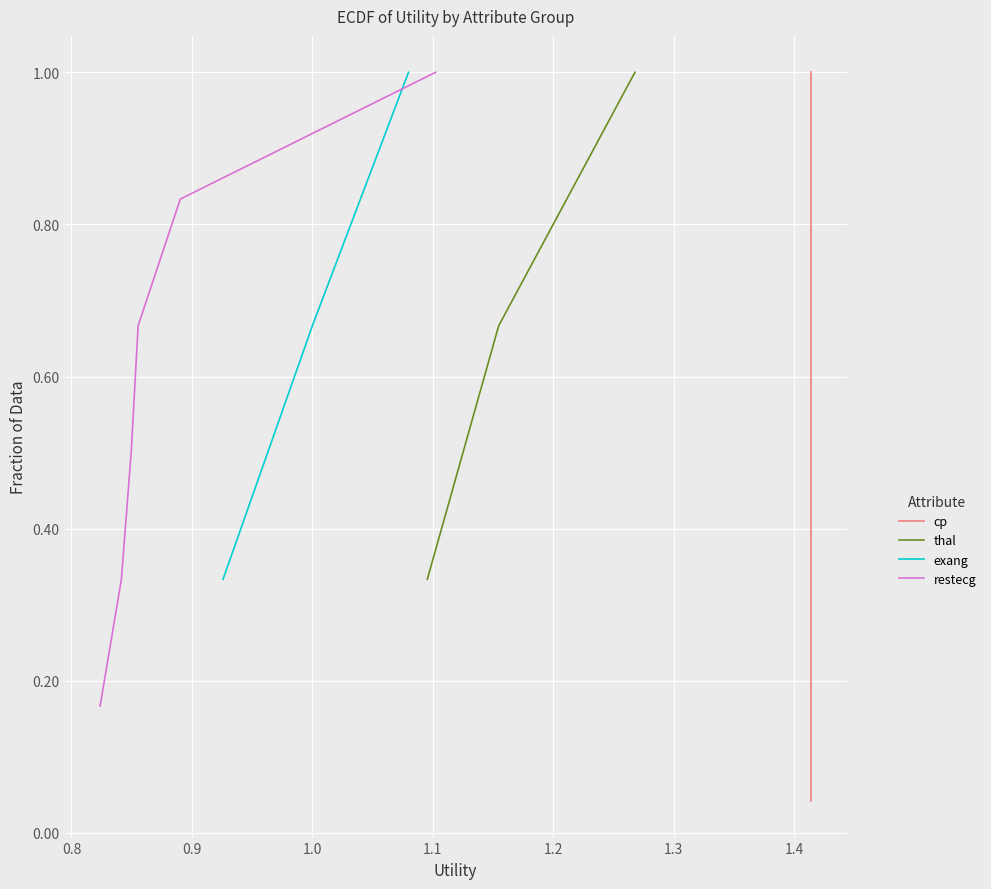

True or false: thal has a value of 0.9 at 0.8.

False